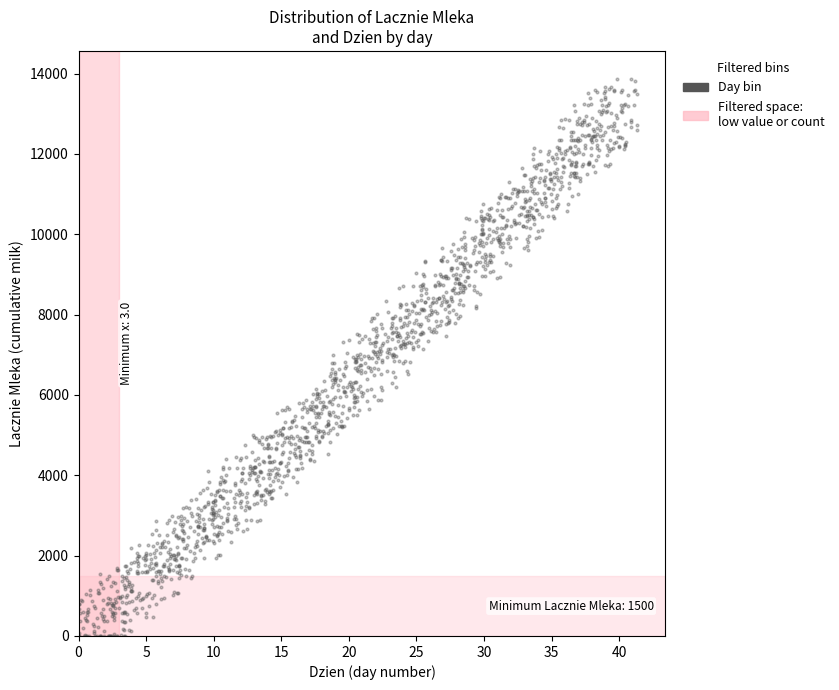

What is the range of X values (max minus min)?

41.3